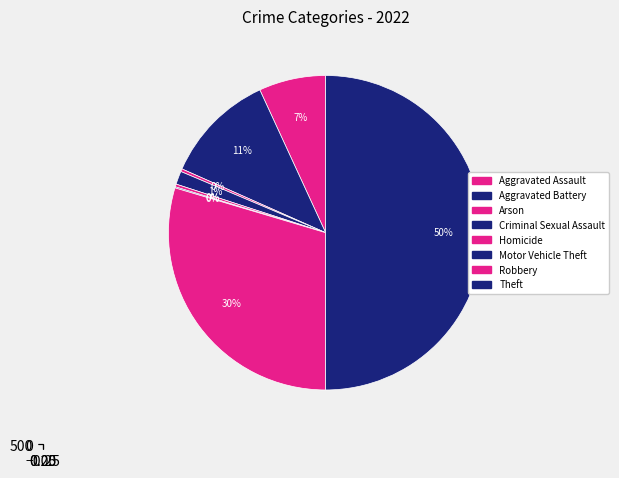

How many segments does this pie chart have?

8